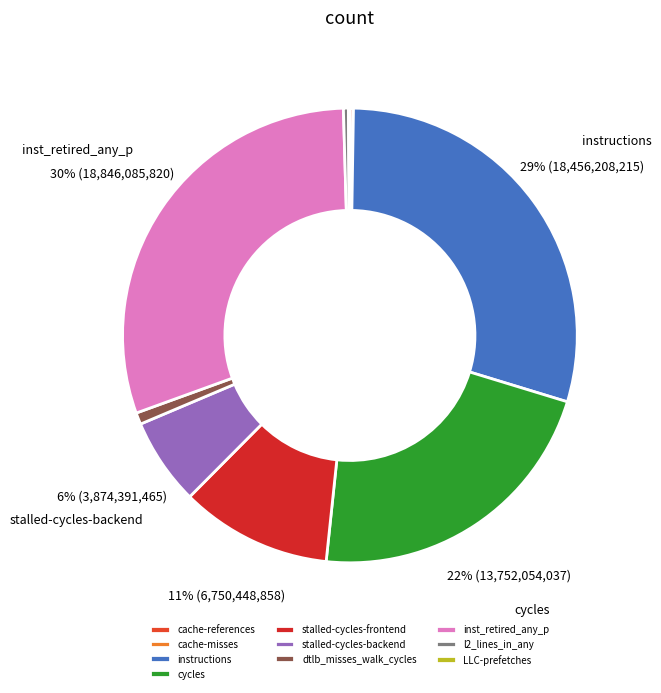

Which category has the smallest portion of the pie?

cache-misses